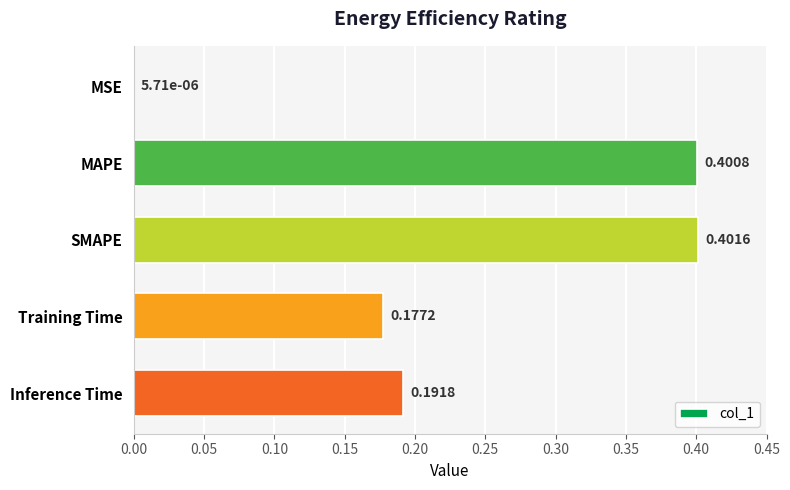

What is the sum of the values at SMAPE and Inference Time?

0.6